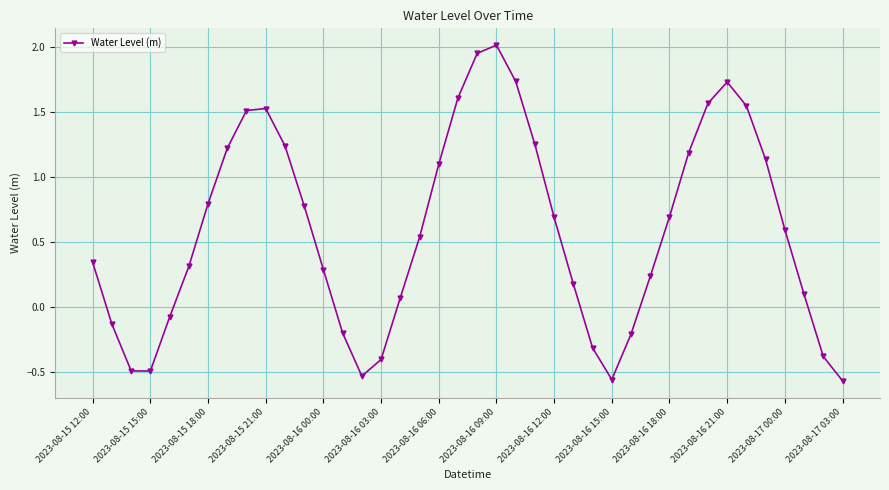

What is the difference between the maximum and second lowest values?

2.6